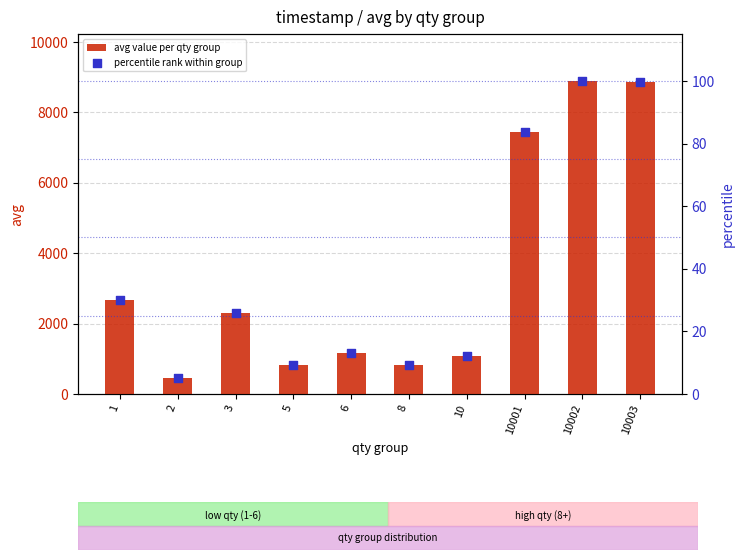

Which series has the largest Y range (max minus min)?

avg value per qty group